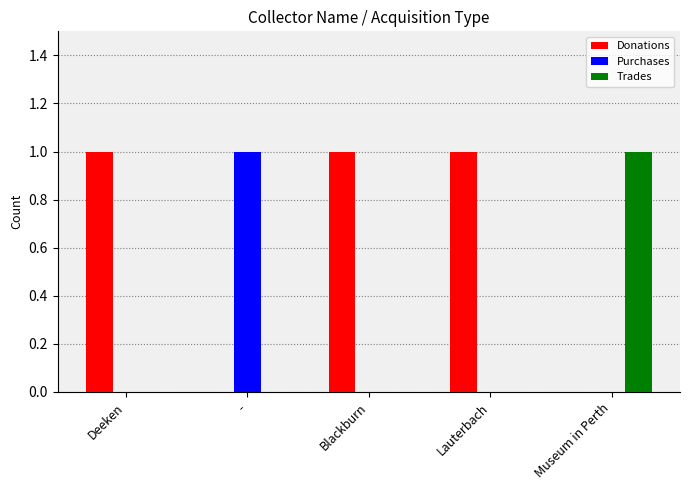

The value of Trades at Blackburn is 0. True or false?

True